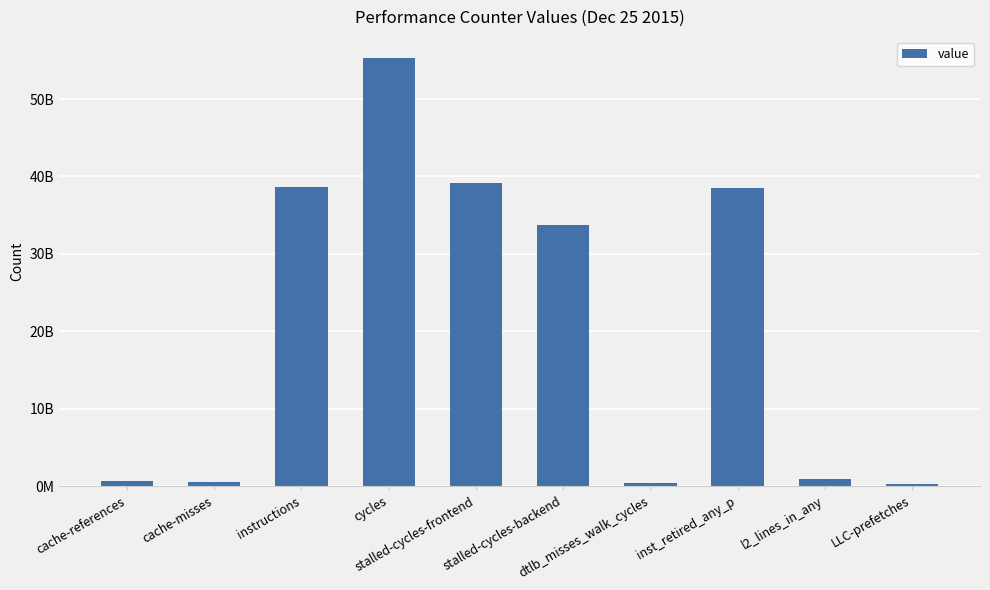

What is the greatest value displayed?

55265484004